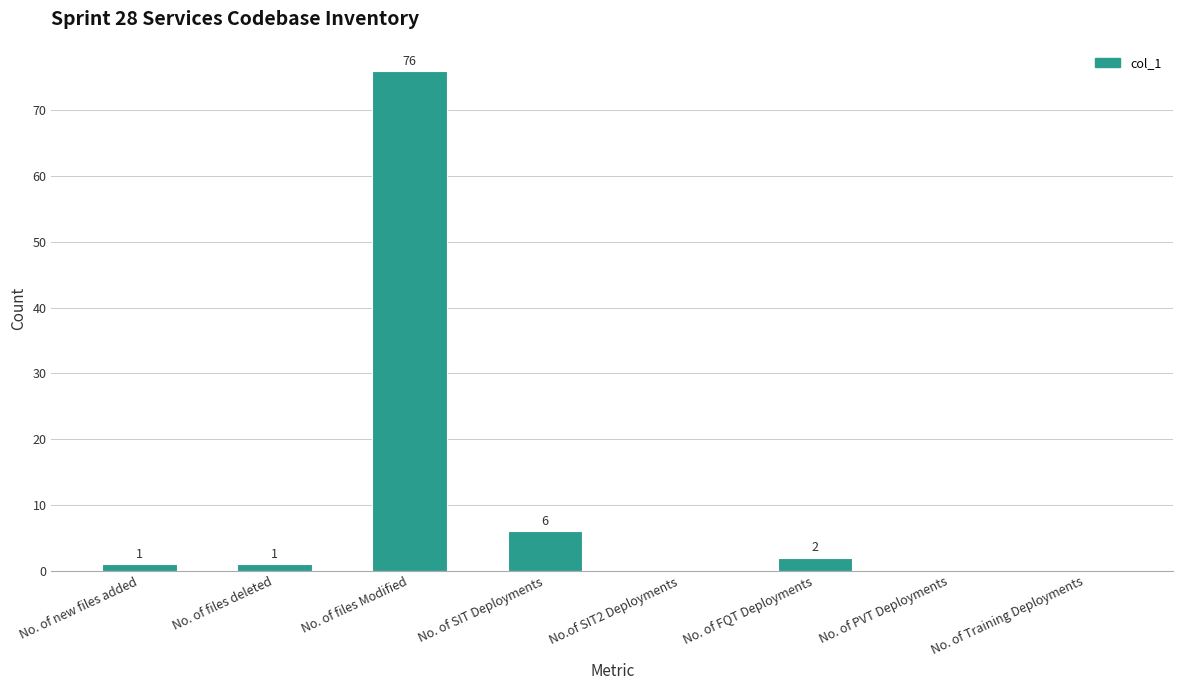

True or false: the data shows 76 at No. of files Modified.

True